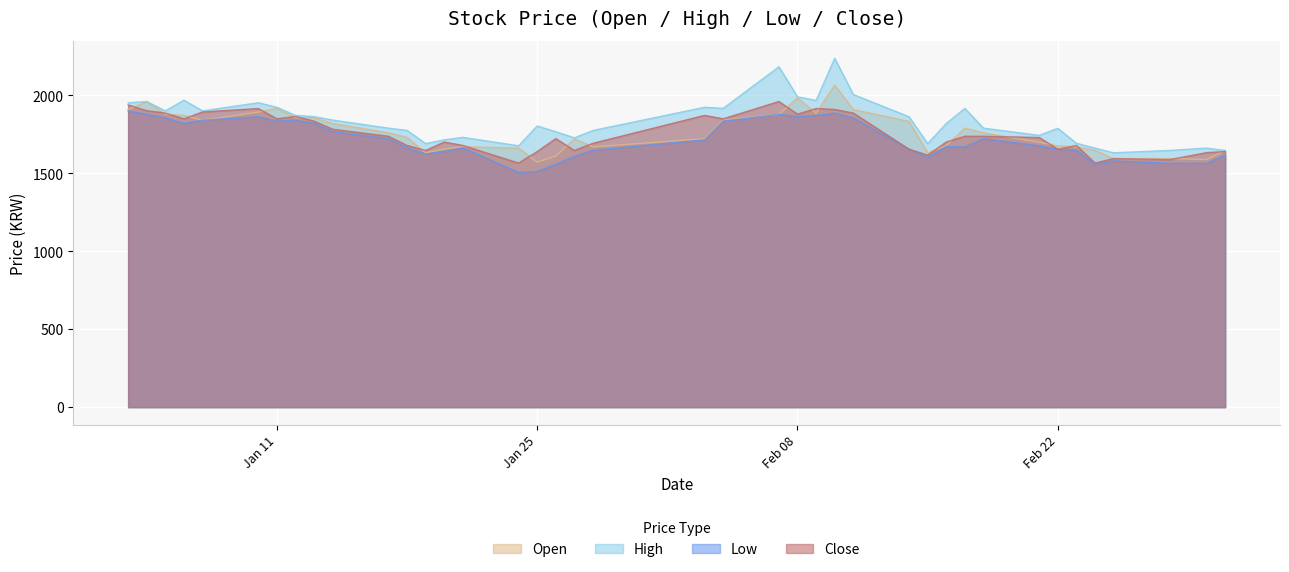

What is the maximum value for Close?

1961